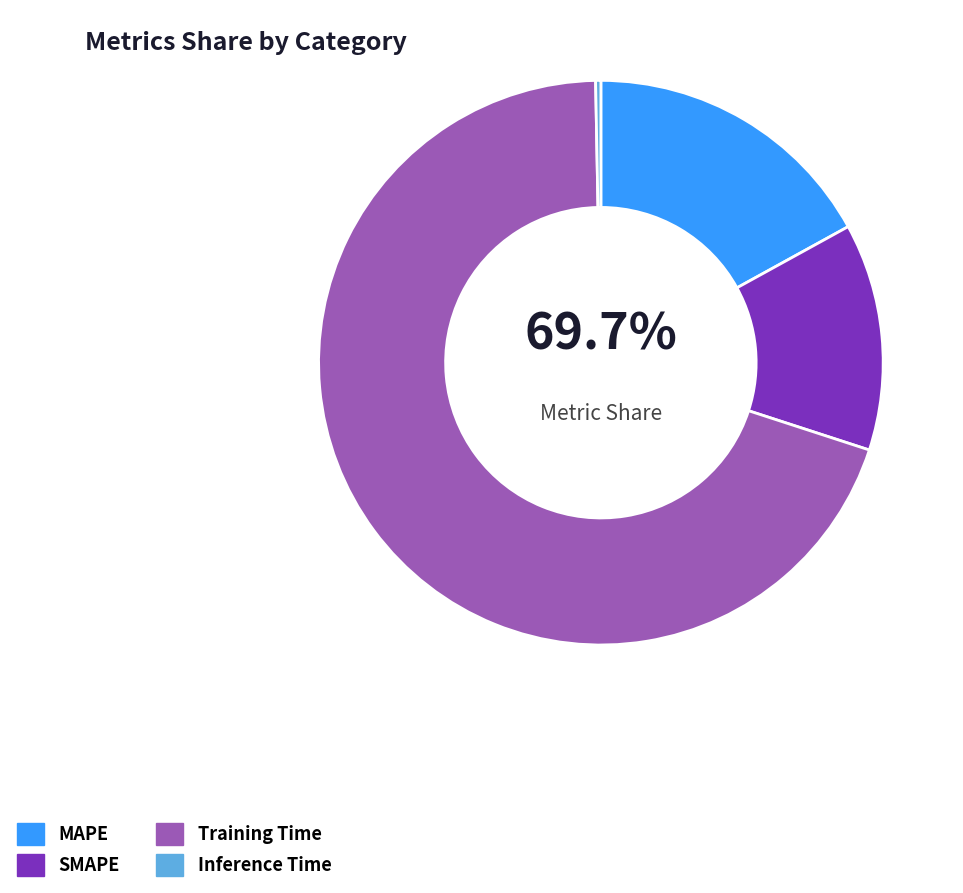

How many slices are in this pie chart?

4